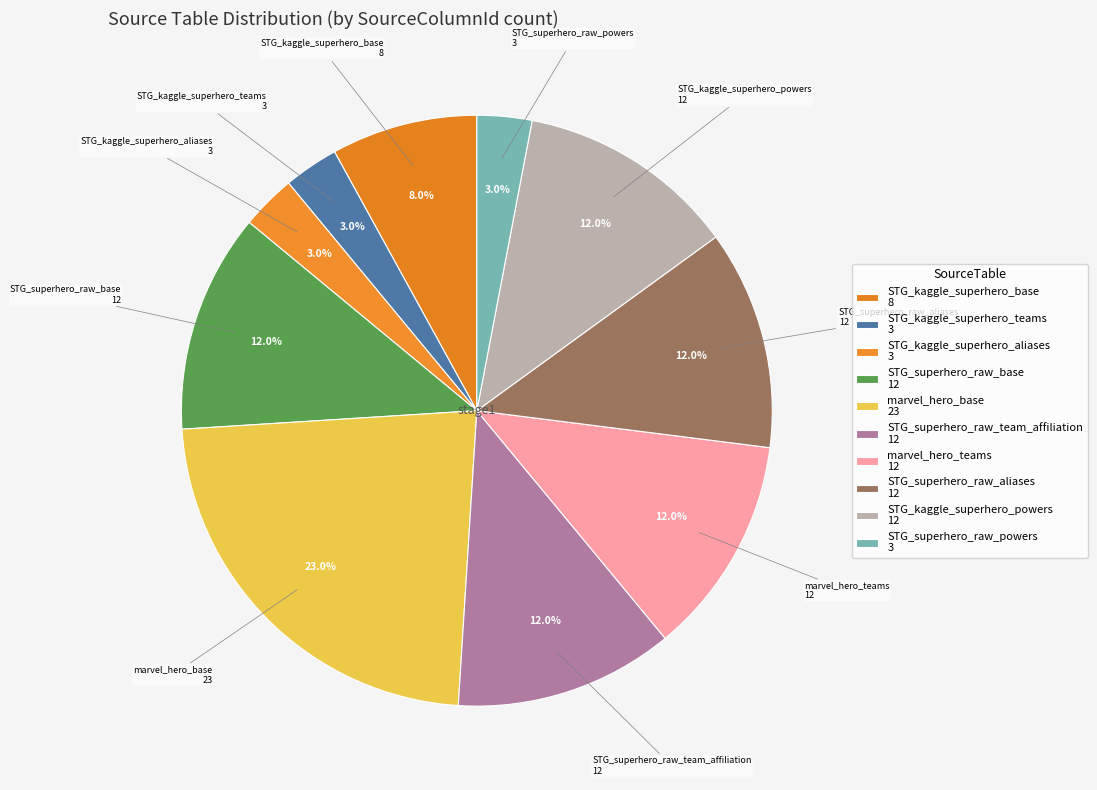

To the nearest percent, what percentage of the pie is STG_superhero_raw_aliases?

12%